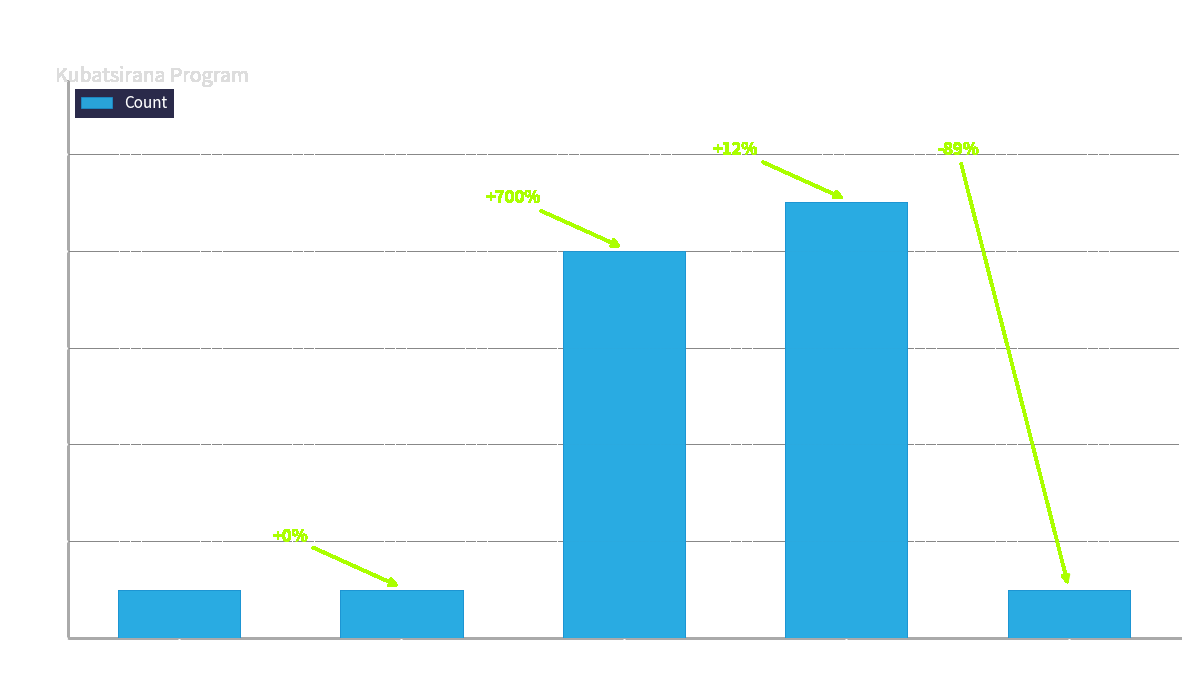

What is the maximum value shown in the chart?

9